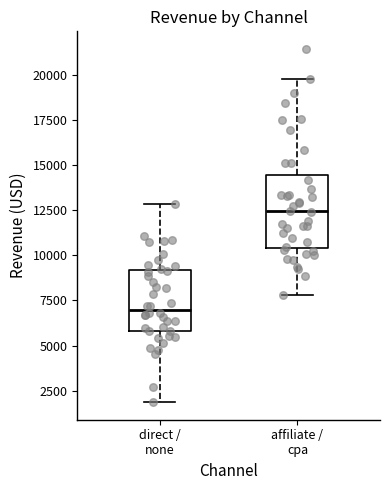

Reading left to right, read every box against the y-axis: the position of its median line, the range the box covers, and the ends of its whiskers. The values are not printed on the chart, so give them approximately, as read against the axis.

direct / none: median 7000, box 6000 to 9000, whiskers 2000 to 13000
affiliate / cpa: median 12500, box 10500 to 14500, whiskers 8000 to 20000